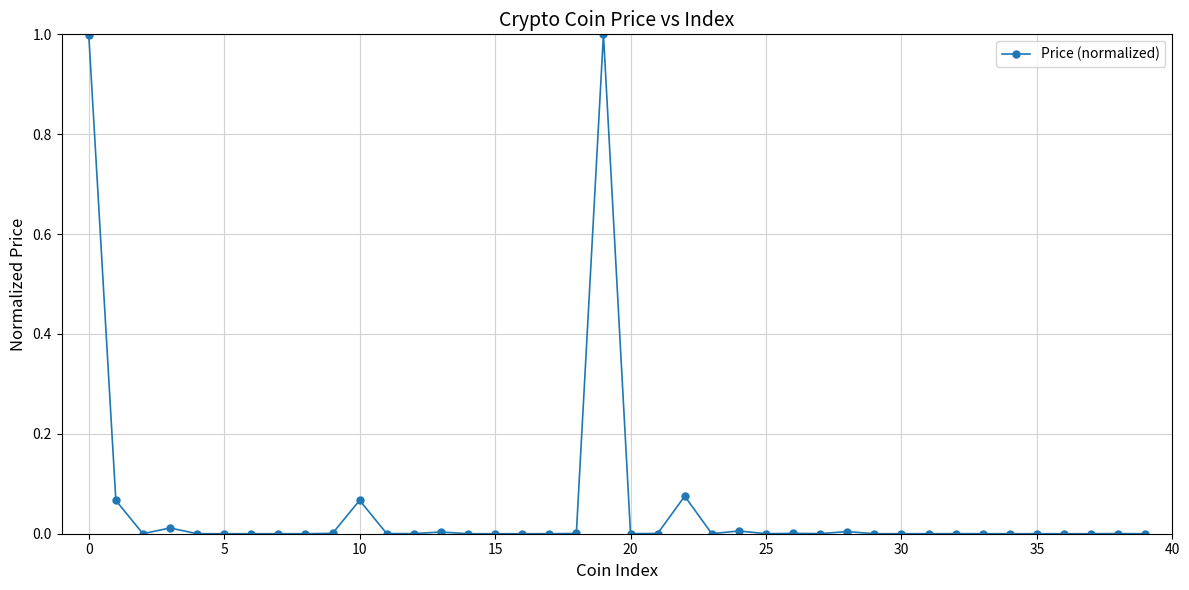

What is the greatest value displayed?

1.0